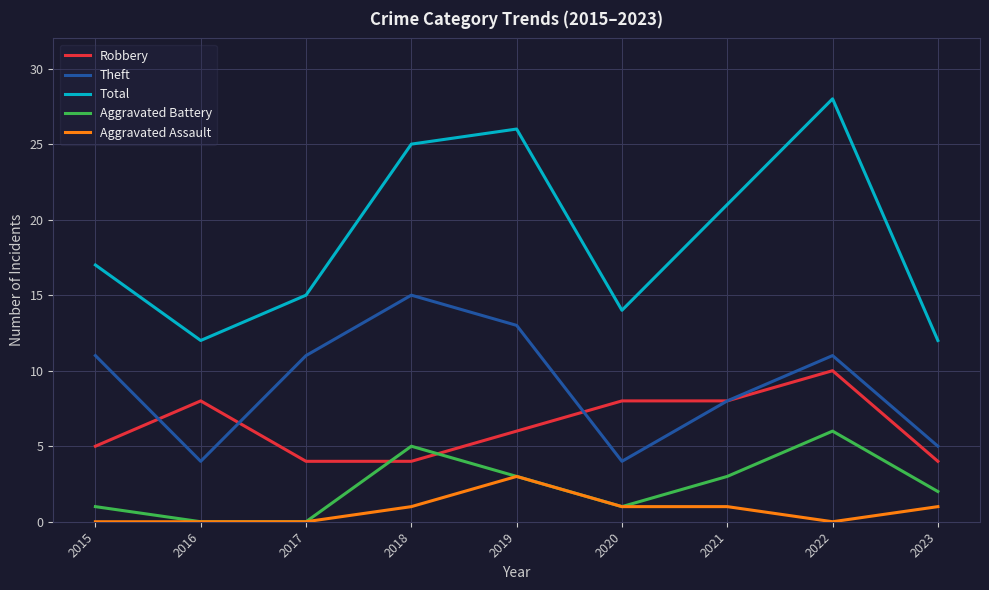

True or false: Aggravated Assault and Total cross at least once.

False